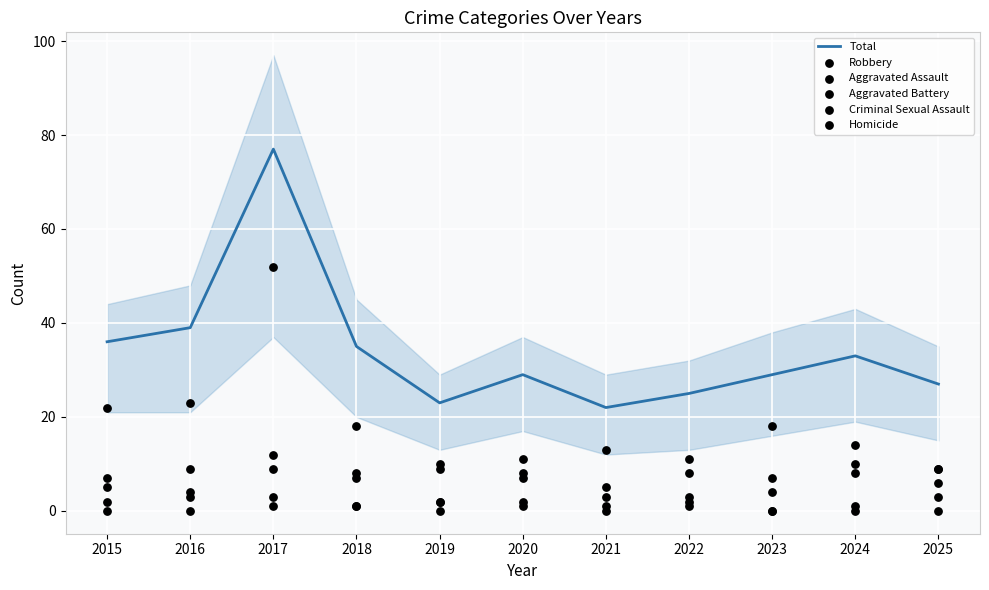

Which series contains the lowest Y value?

Criminal Sexual Assault